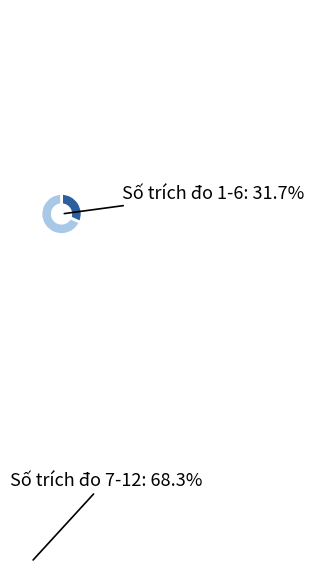

To the nearest percent, what is the average slice percentage?

50%